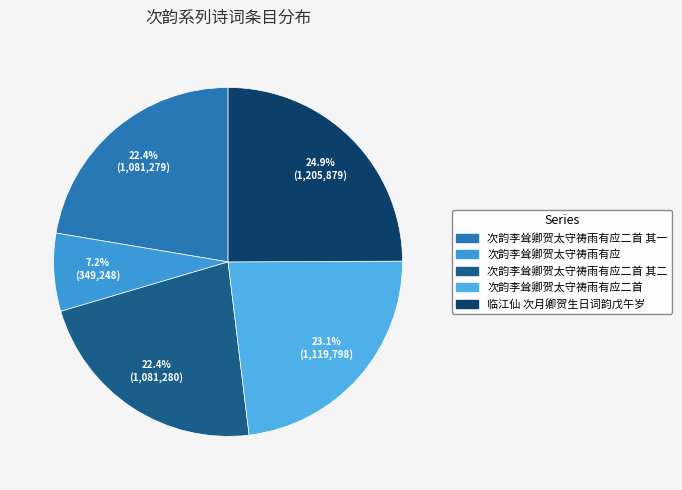

Combined, what portion of the pie is 次韵李耸卿贺太守祷雨有应二首 其二 and 次韵李耸卿贺太守祷雨有应二首 其一?

44.7%